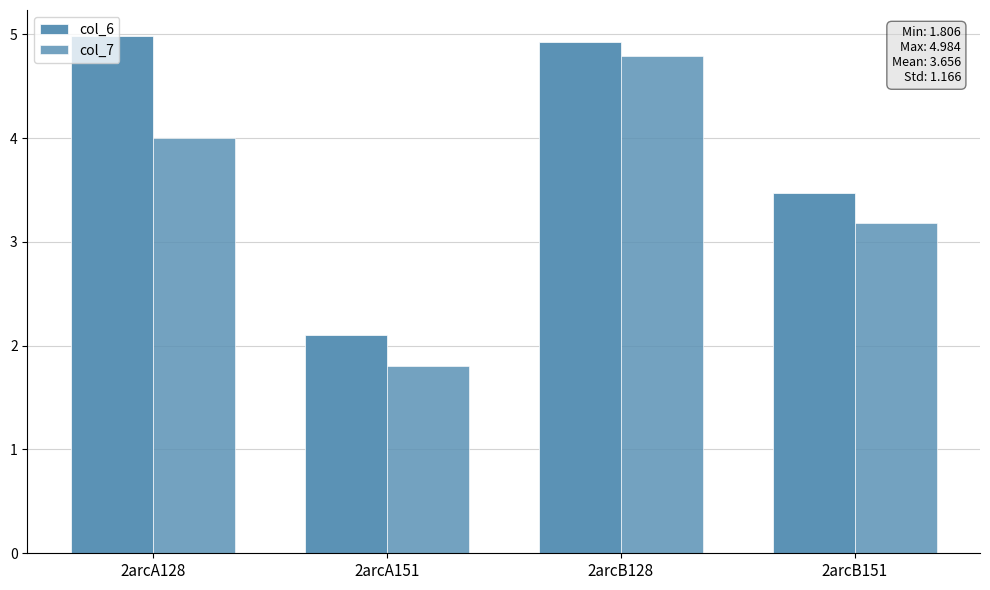

At which label does col_6 reach its minimum?

2arcA151